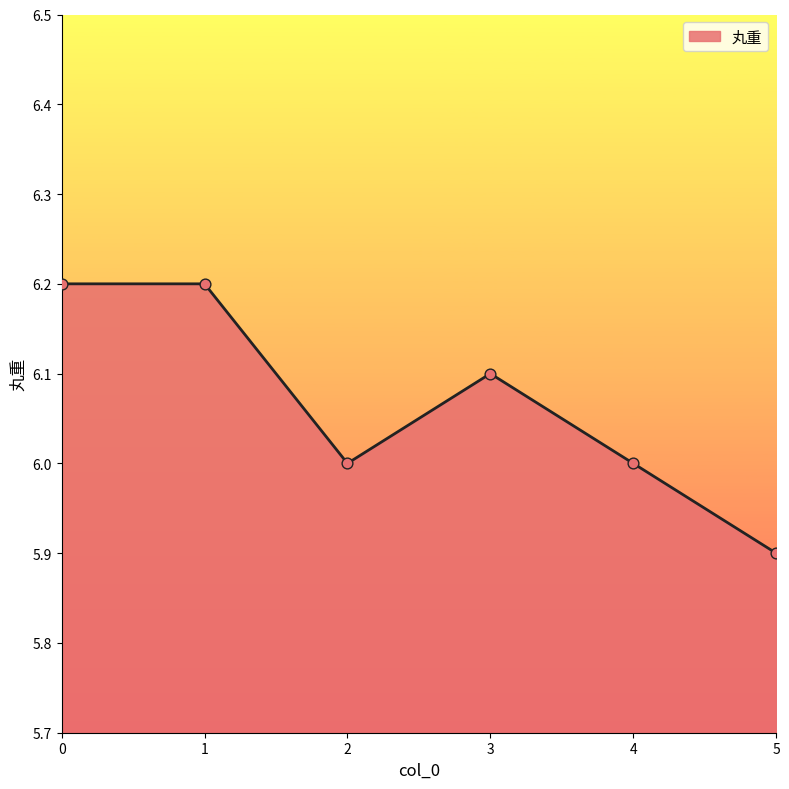

Which has a higher value, 5 or 2?

2